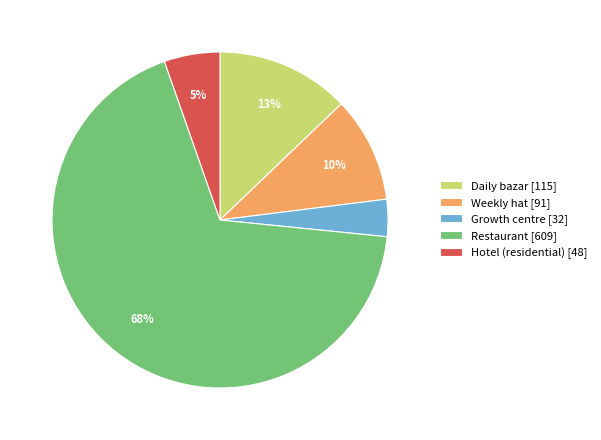

Count the number of slices in the pie.

5